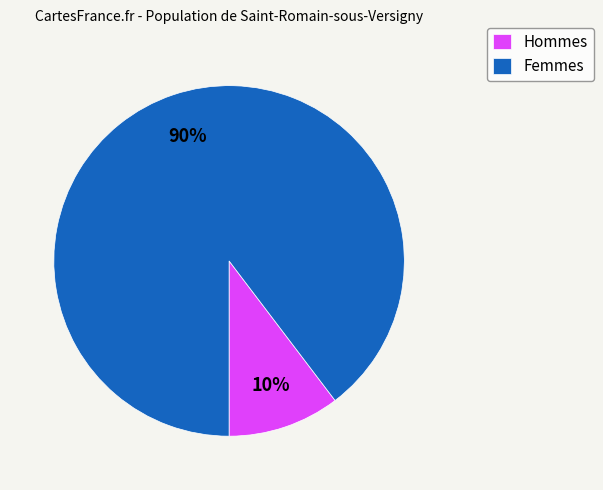

True or false: Hommes accounts for 1% of the total.

False